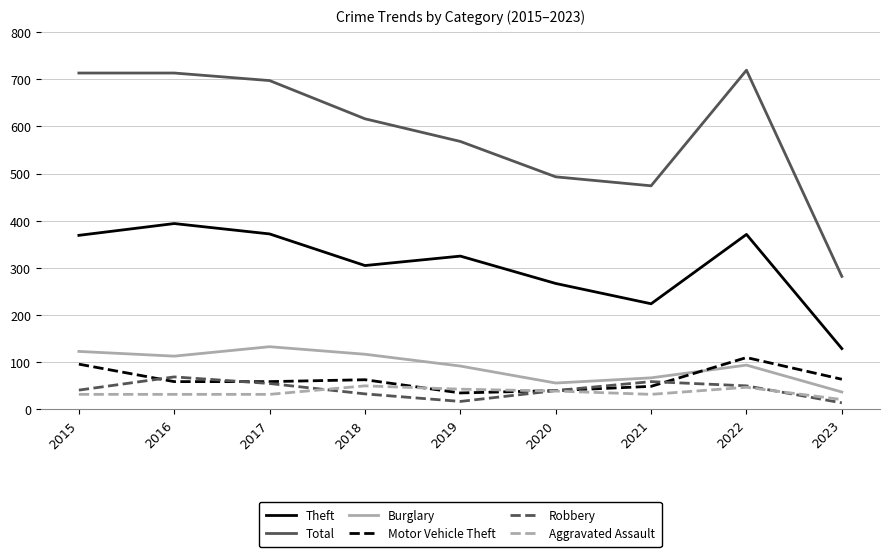

Rank the series at 2015 from lowest to highest value.

Aggravated Assault, Robbery, Motor Vehicle Theft, Burglary, Theft, Total